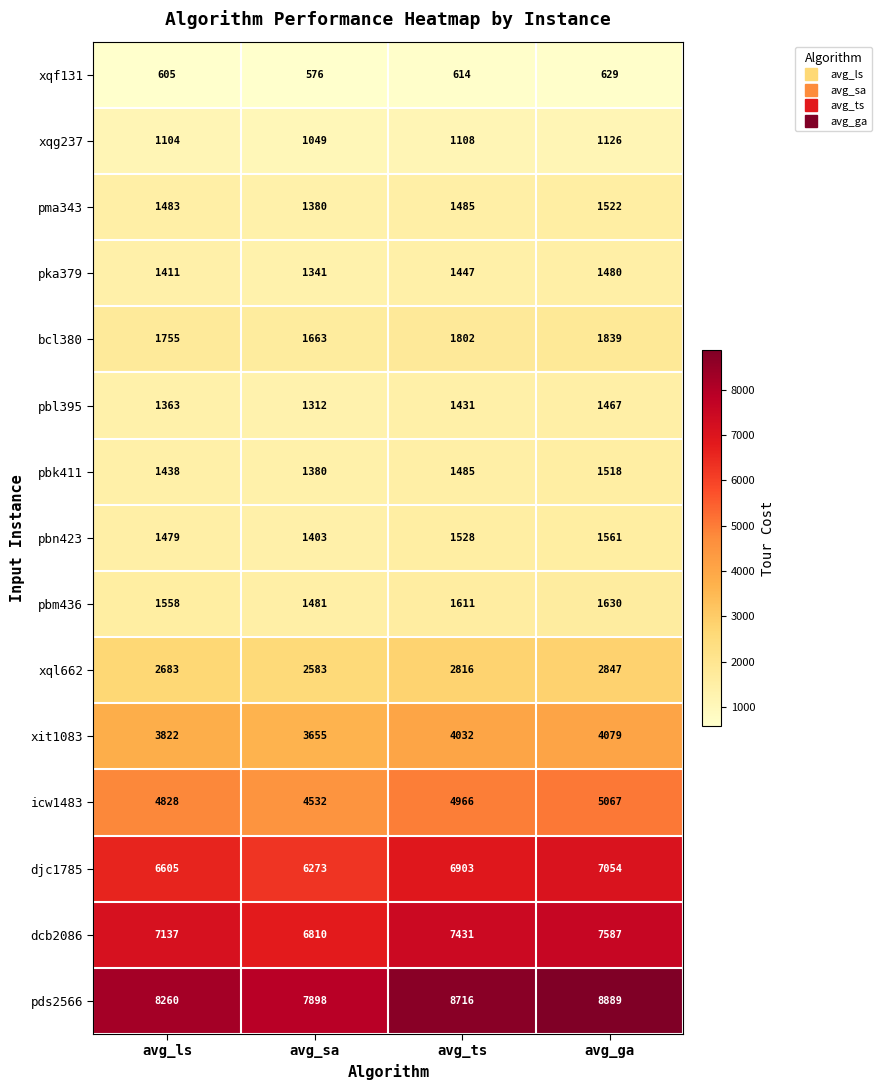

Between avg_sa and avg_ts, which series saw the biggest shift?

pds2566